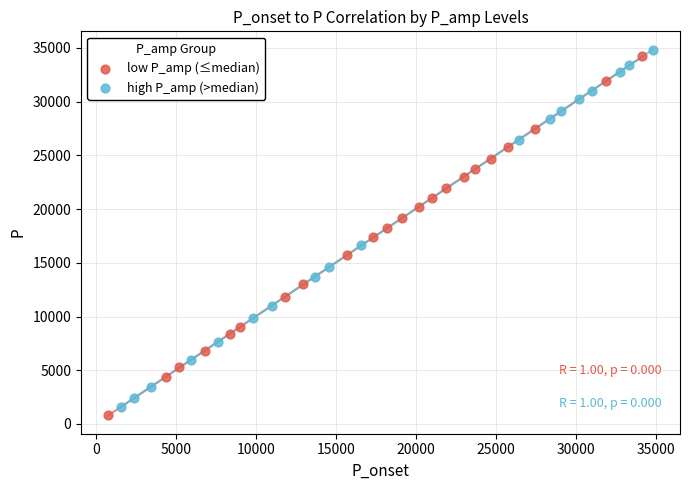

Which series reaches the maximum Y coordinate?

high P_amp (>median)